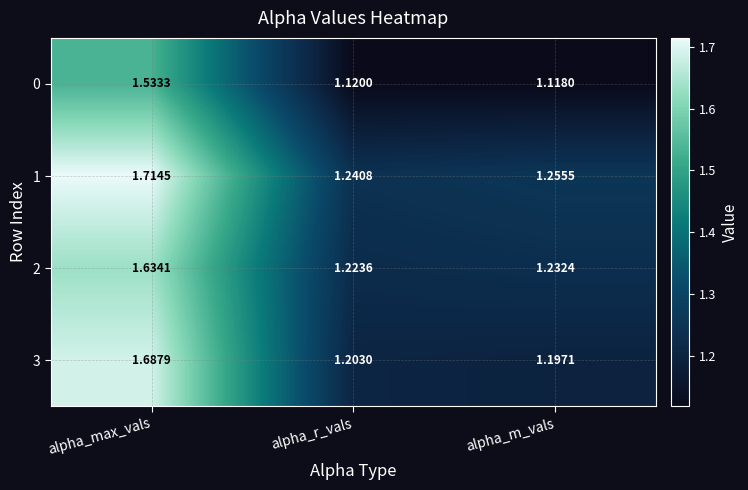

Count the number of categories in the chart.

3